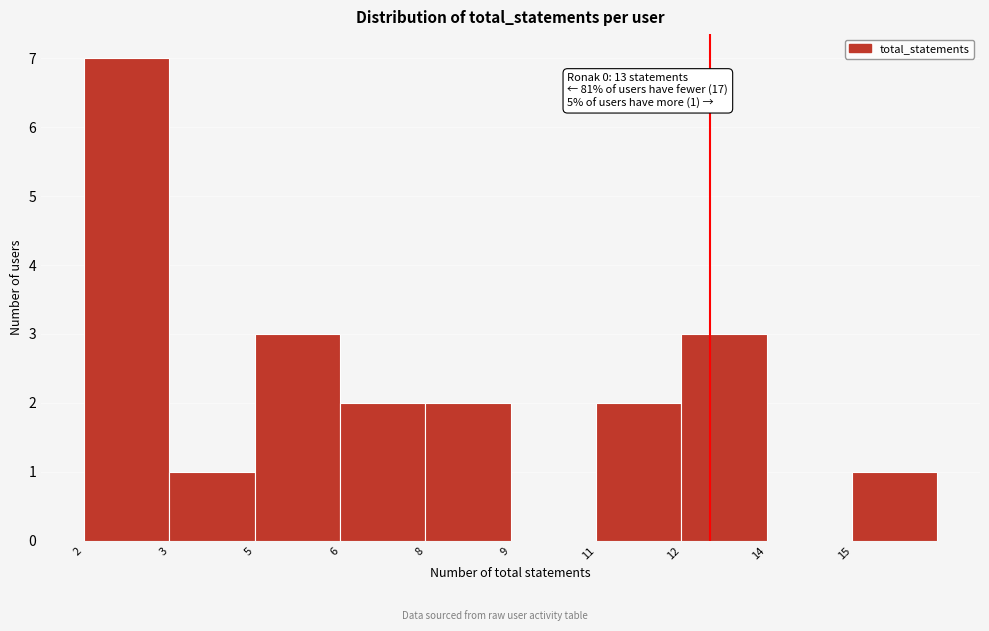

Reading left to right, transcribe all the data shown in this chart.

2=7	3=1	5=3	6=2	8=2	9=0	11=2	12=3	14=0	15=1